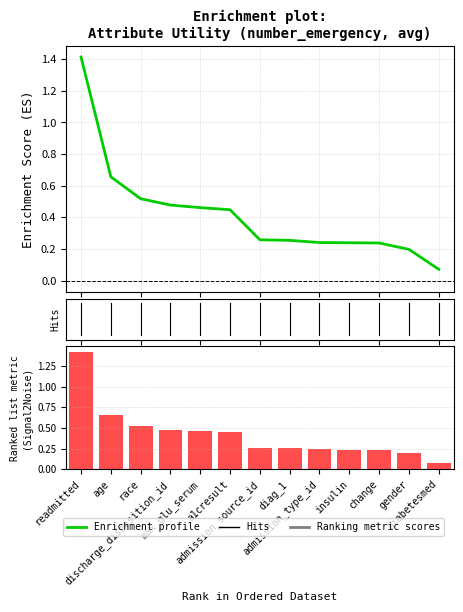

What is the greatest value displayed?

1.4